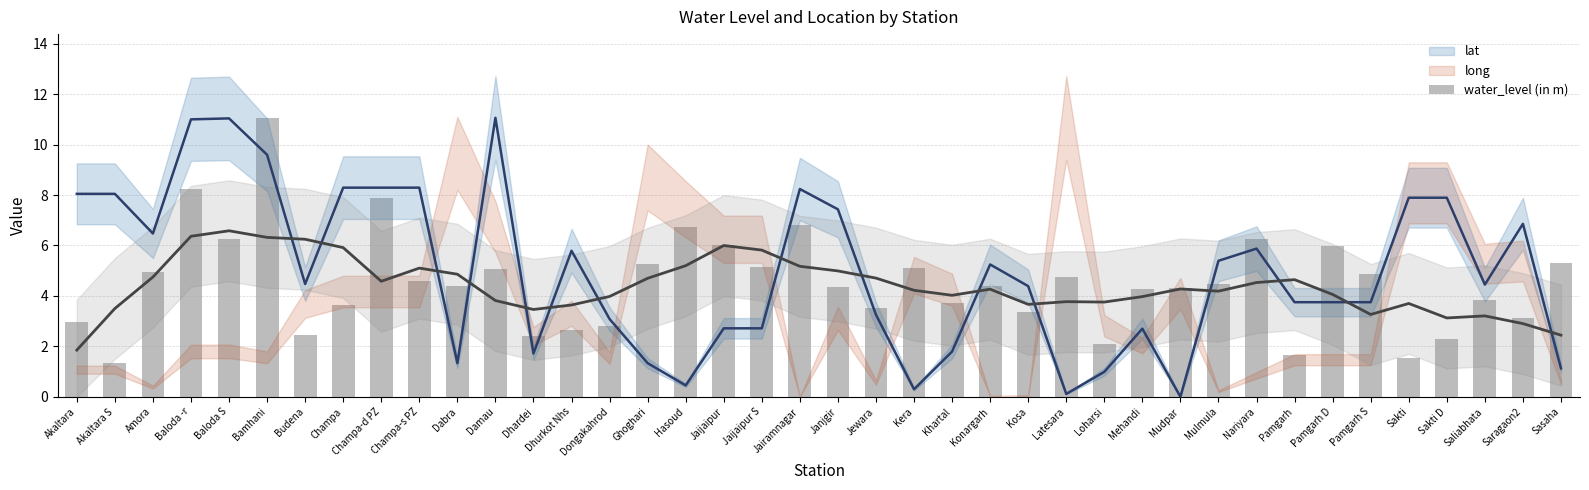

What is the label of the 13th bar from the right?

Loharsi